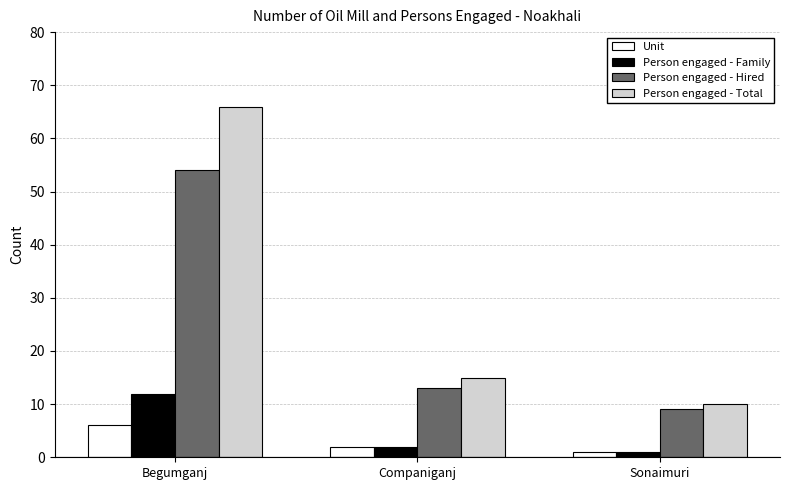

Which category has the lowest value across all series?

Sonaimuri